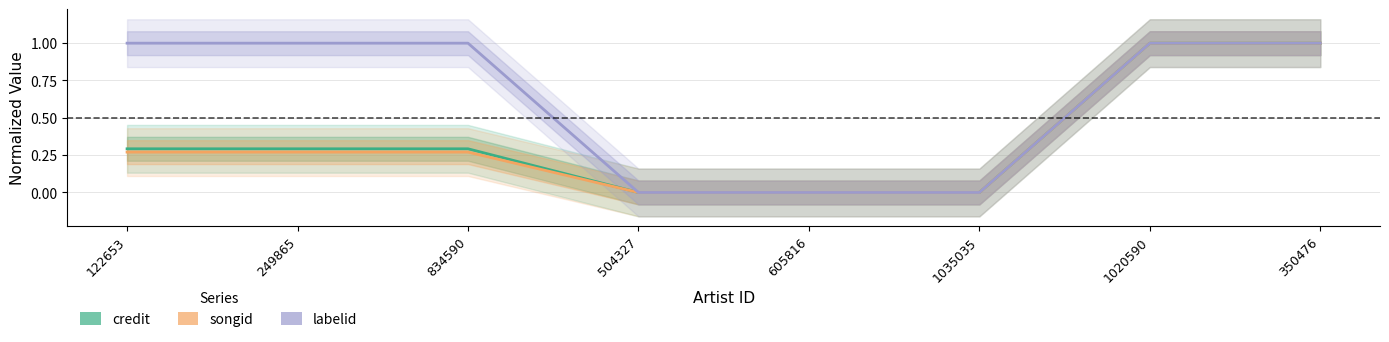

Is it true that songid equals 0.0 at 1035035?

True